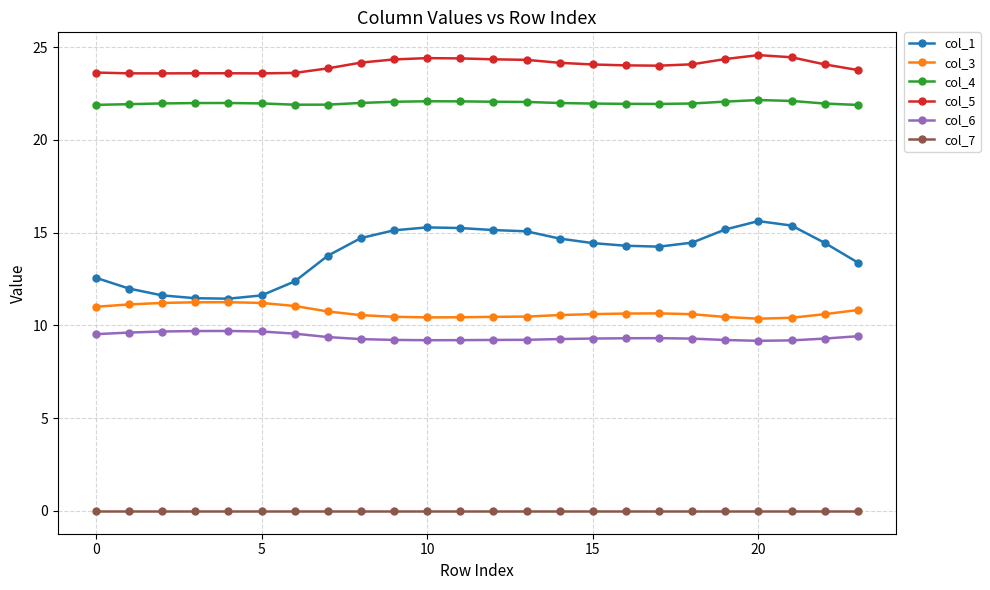

List the series in order of their peak value, lowest first.

col_7, col_6, col_3, col_1, col_4, col_5